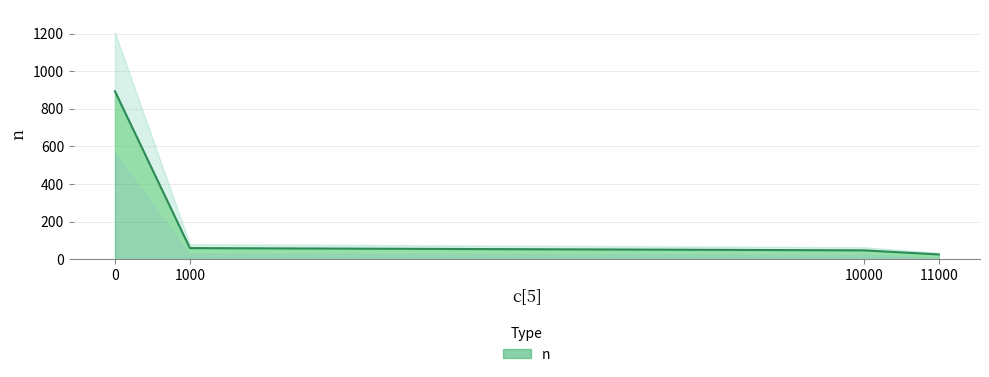

What is the minimum value shown in the chart?

25